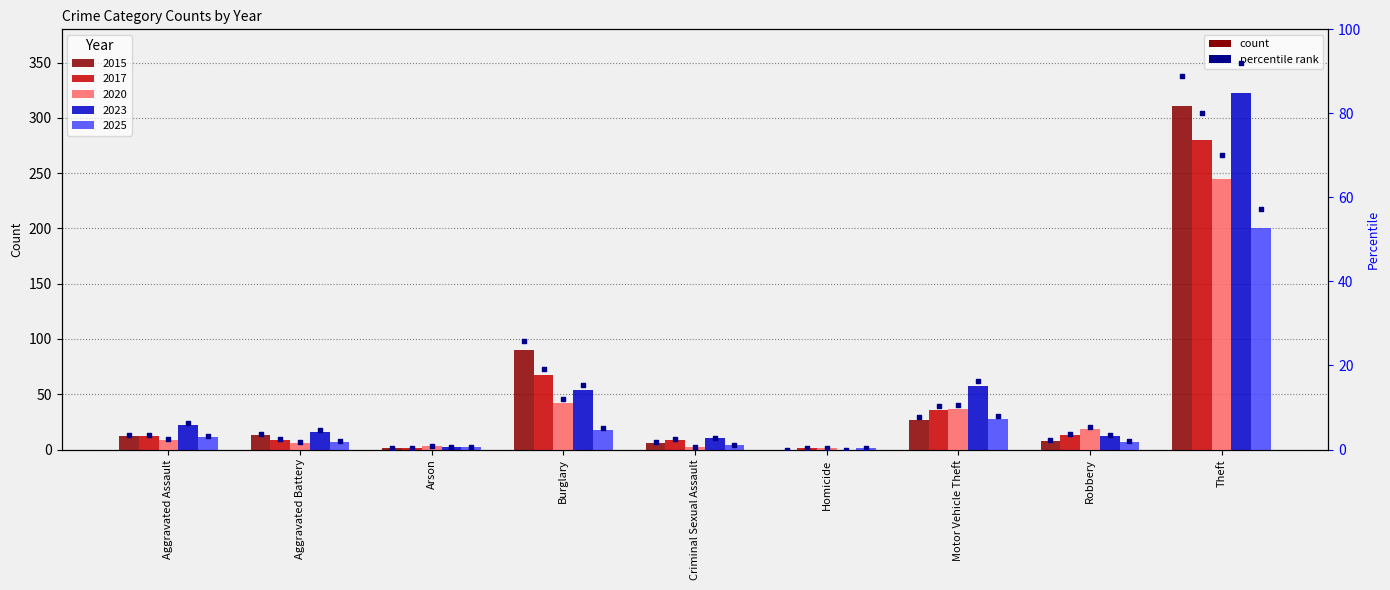

Is the value of 2025 pct at Aggravated Battery greater than the value of 2020 pct at Robbery?

No